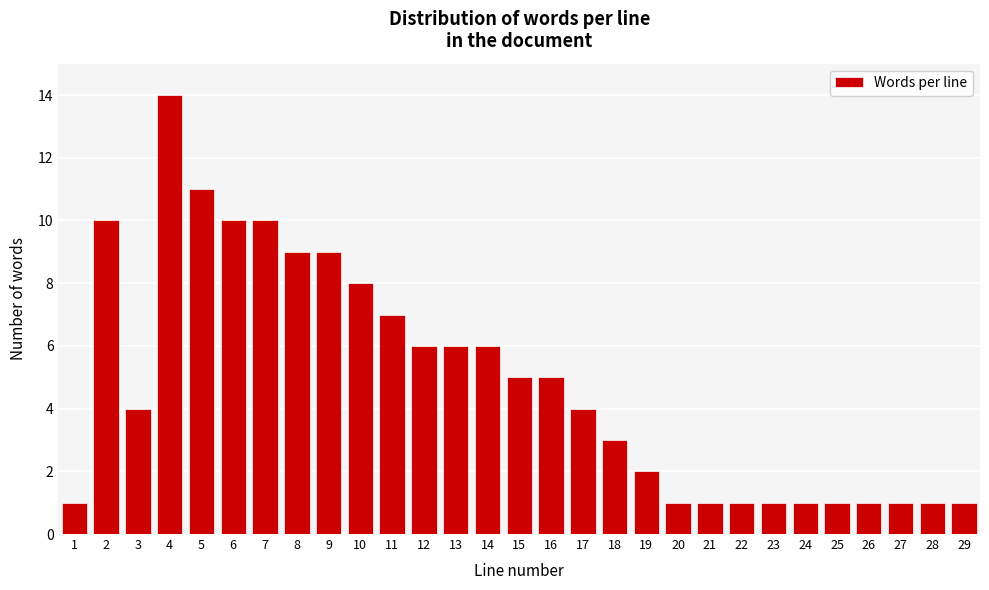

Reading left to right, transcribe all the data shown in this chart.

1	10	4	14	11	10	10	9	9	8	7	6	6	6	5	5	4	3	2	1	1	1	1	1	1	1	1	1	1